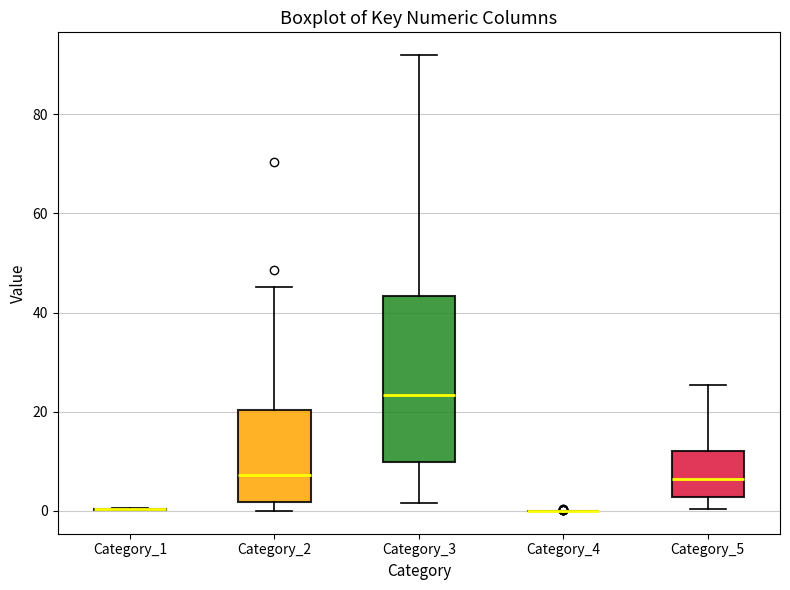

Comparing the boxes themselves (not the whiskers), which one is the tallest?

Category_3